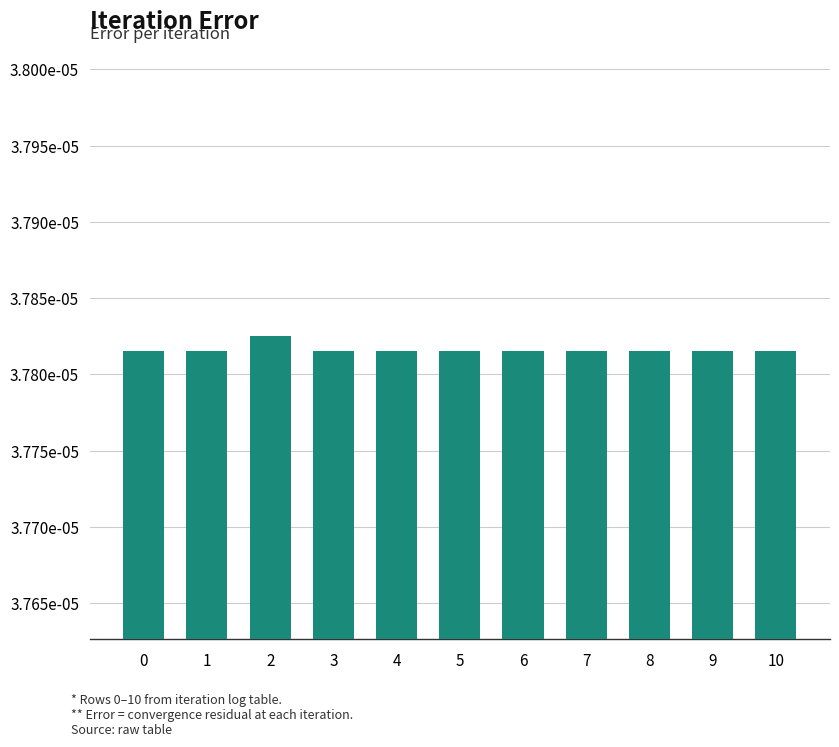

Does the chart contain any negative values?

No